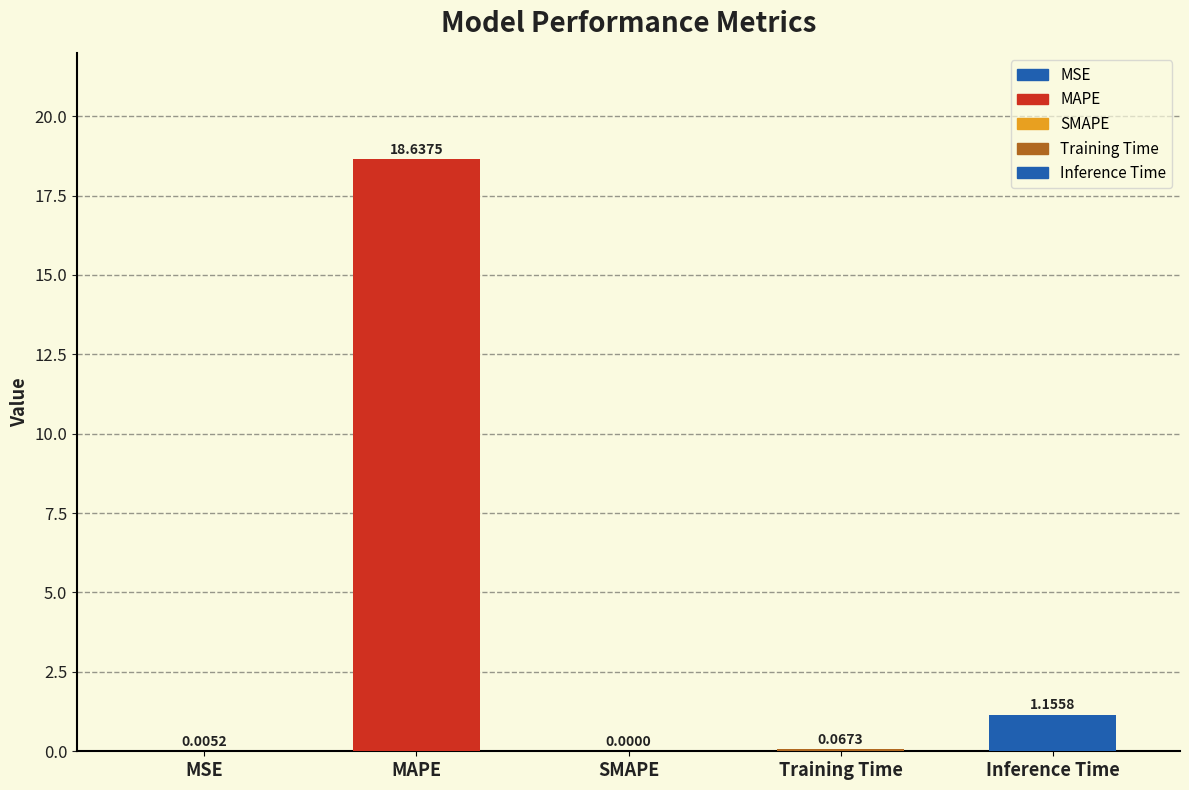

Which label corresponds to the largest value in the chart?

MAPE